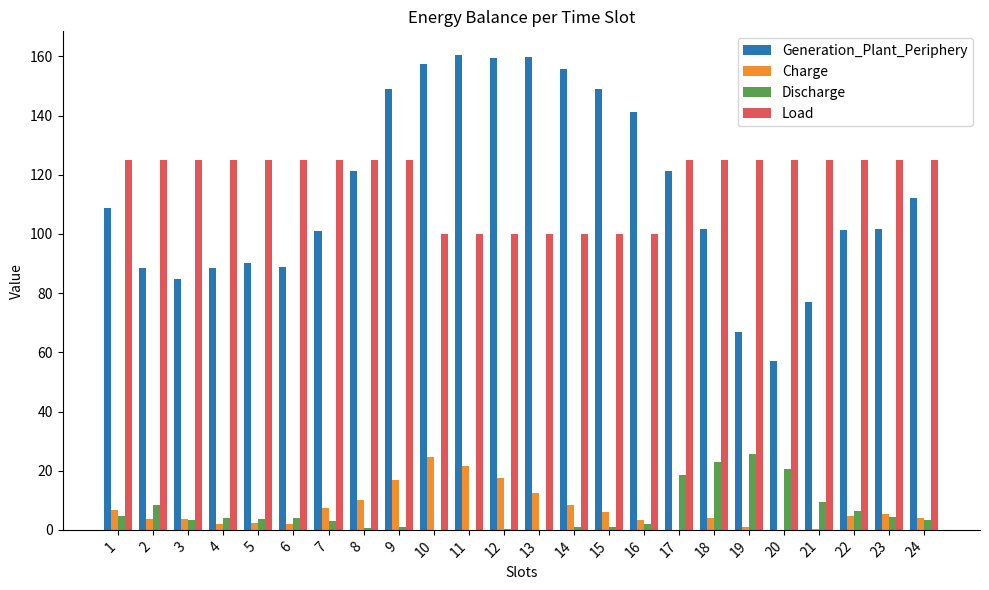

What are all the series names shown in the legend?

Generation_Plant_Periphery, Charge, Discharge, Load